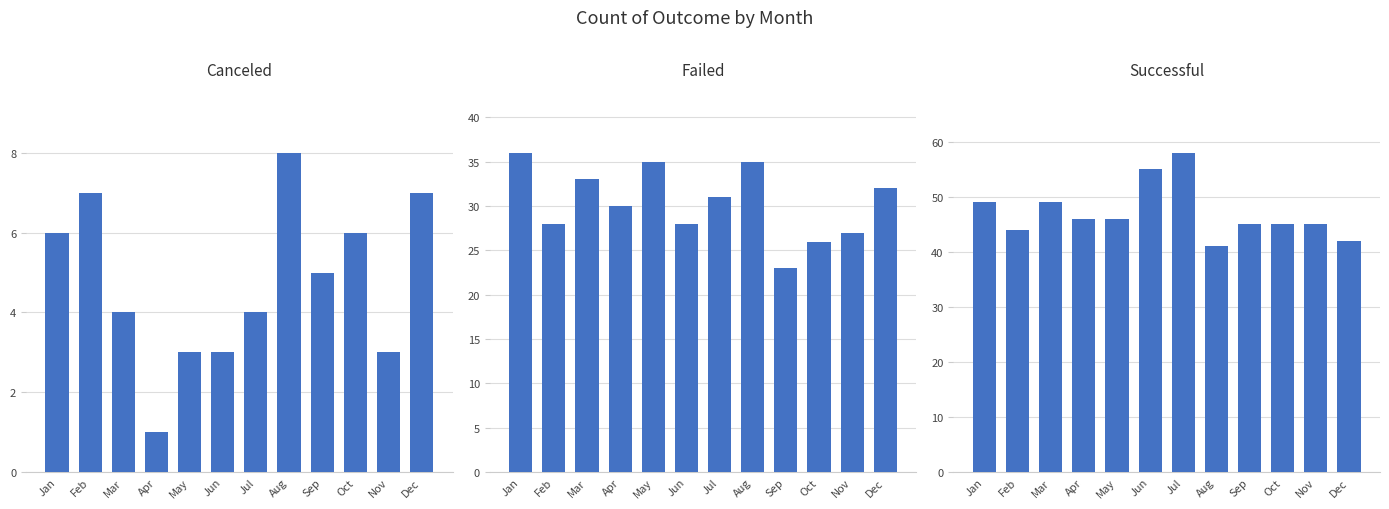

What is the difference between the second highest and second lowest values in the successful series?

13